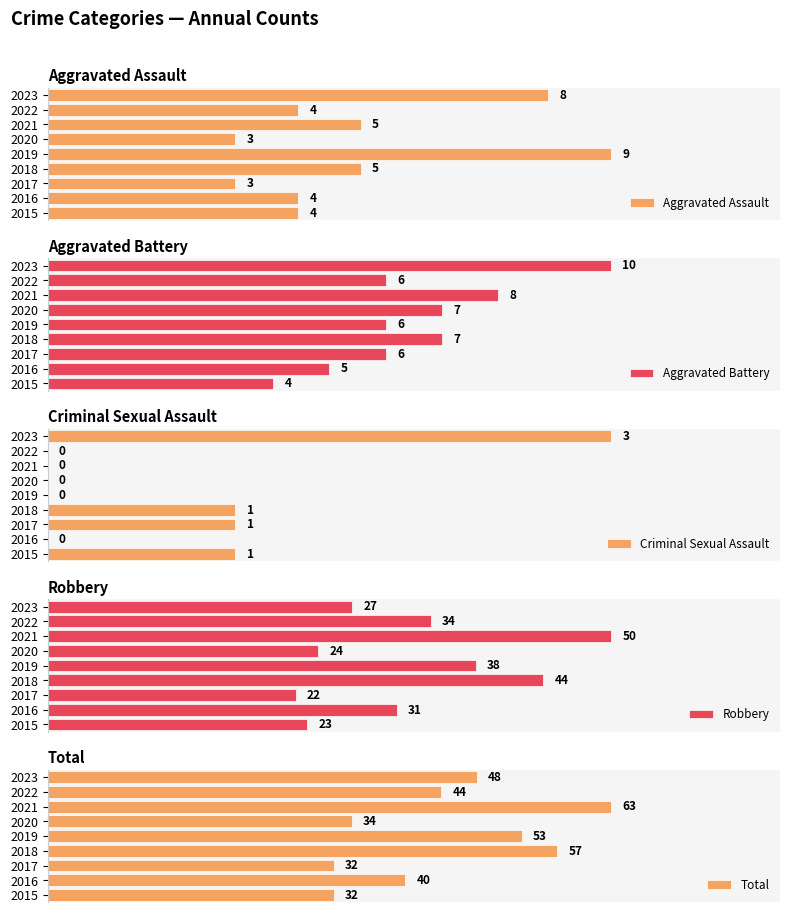

Which series has the widest spread of values?

Total